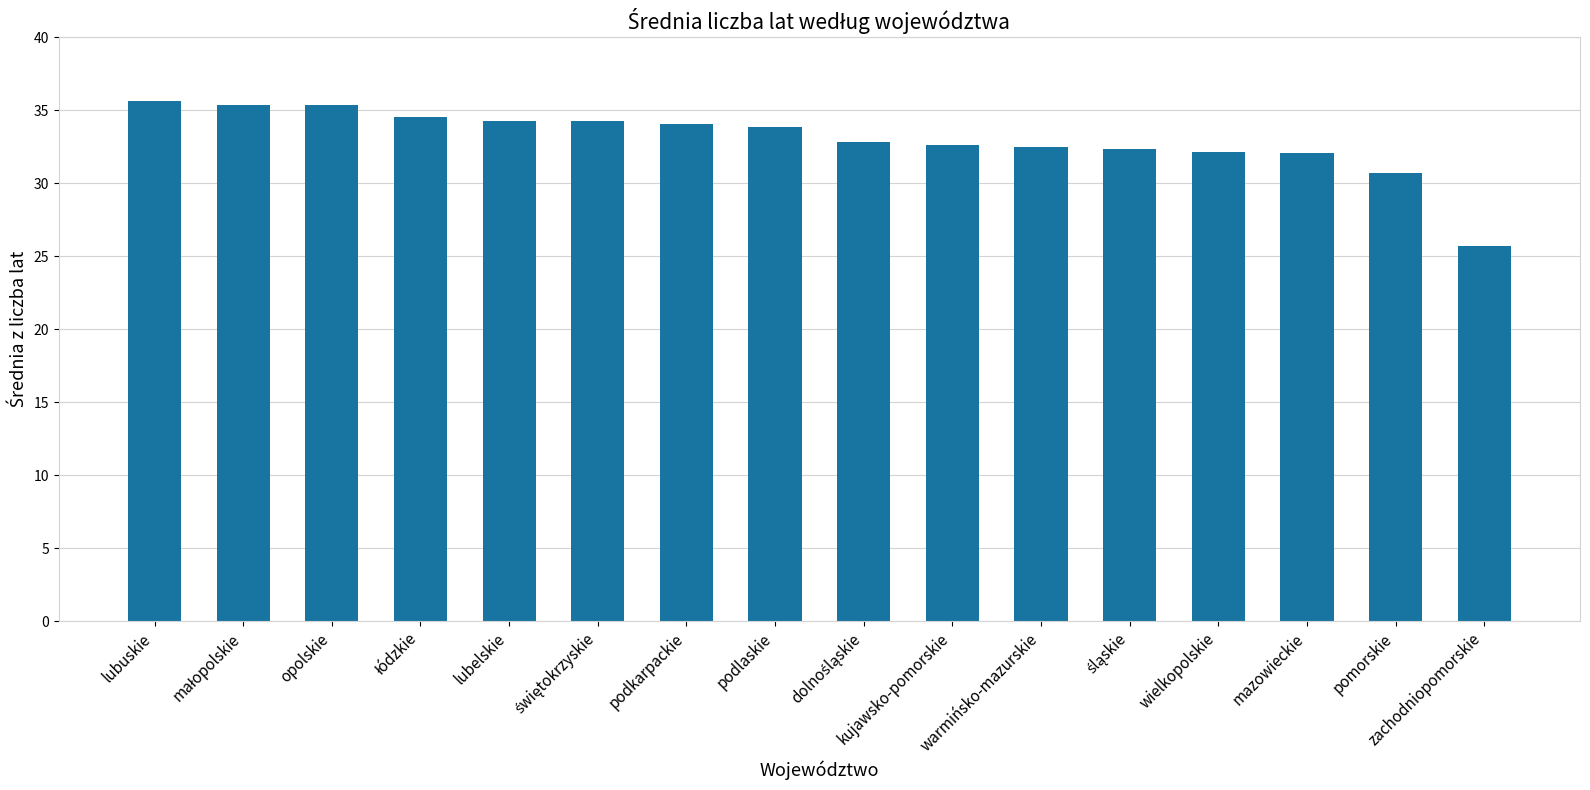

At which label is the value closest to 30?

pomorskie